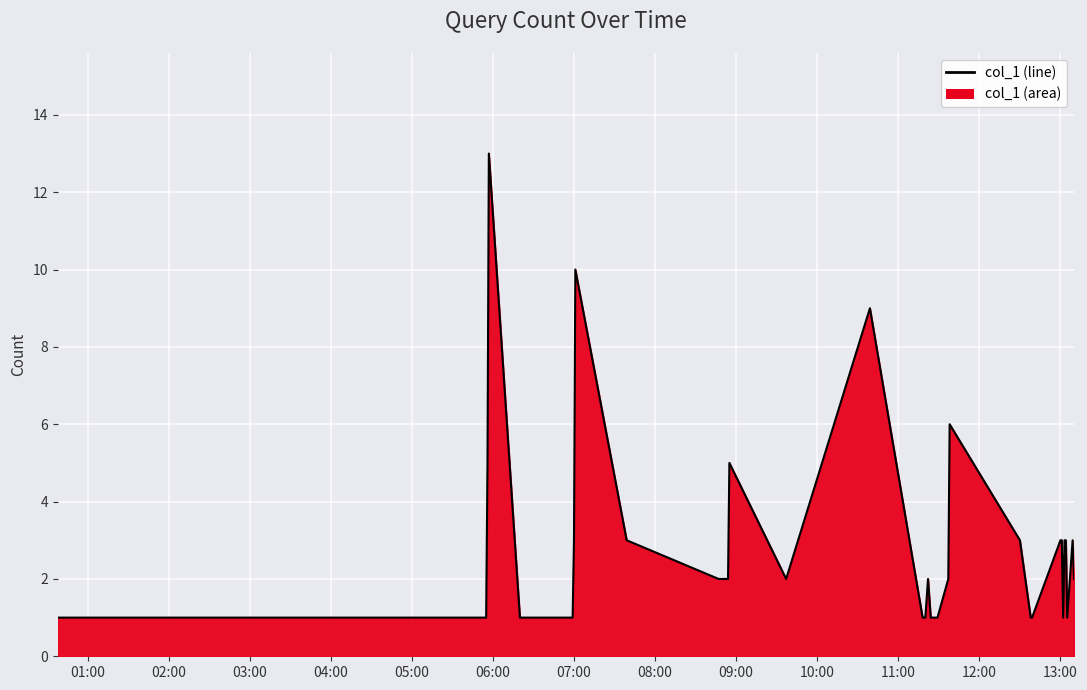

What is the maximum value shown in the chart?

13